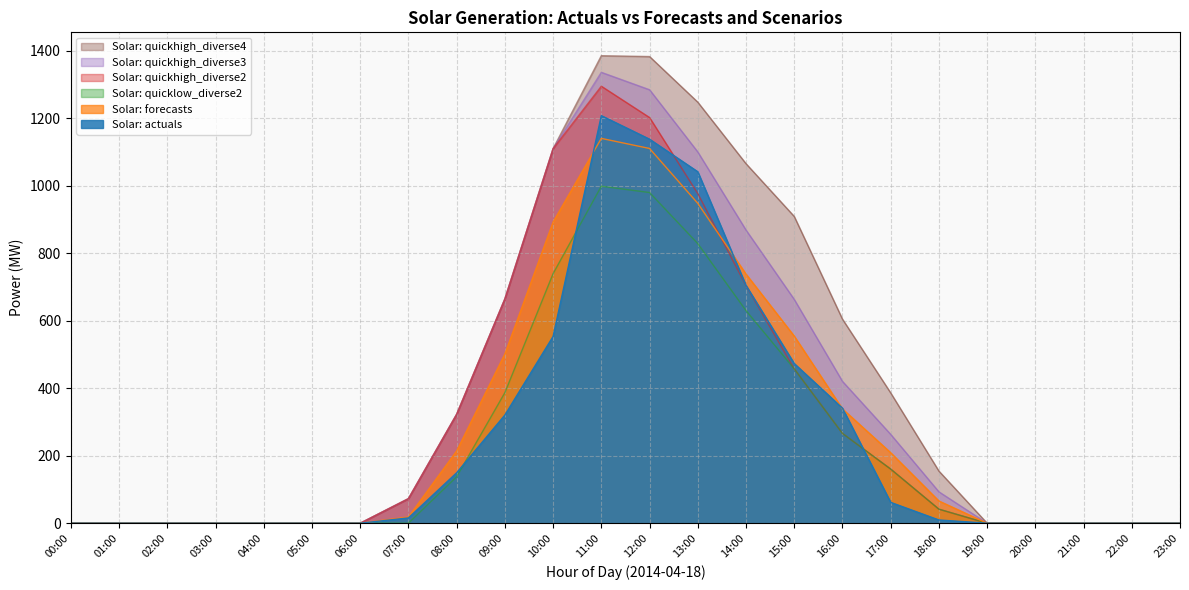

What are all the series names shown in the legend?

Solar: quickhigh_diverse4, Solar: quickhigh_diverse3, Solar: quickhigh_diverse2, Solar: quicklow_diverse2, Solar: forecasts, Solar: actuals